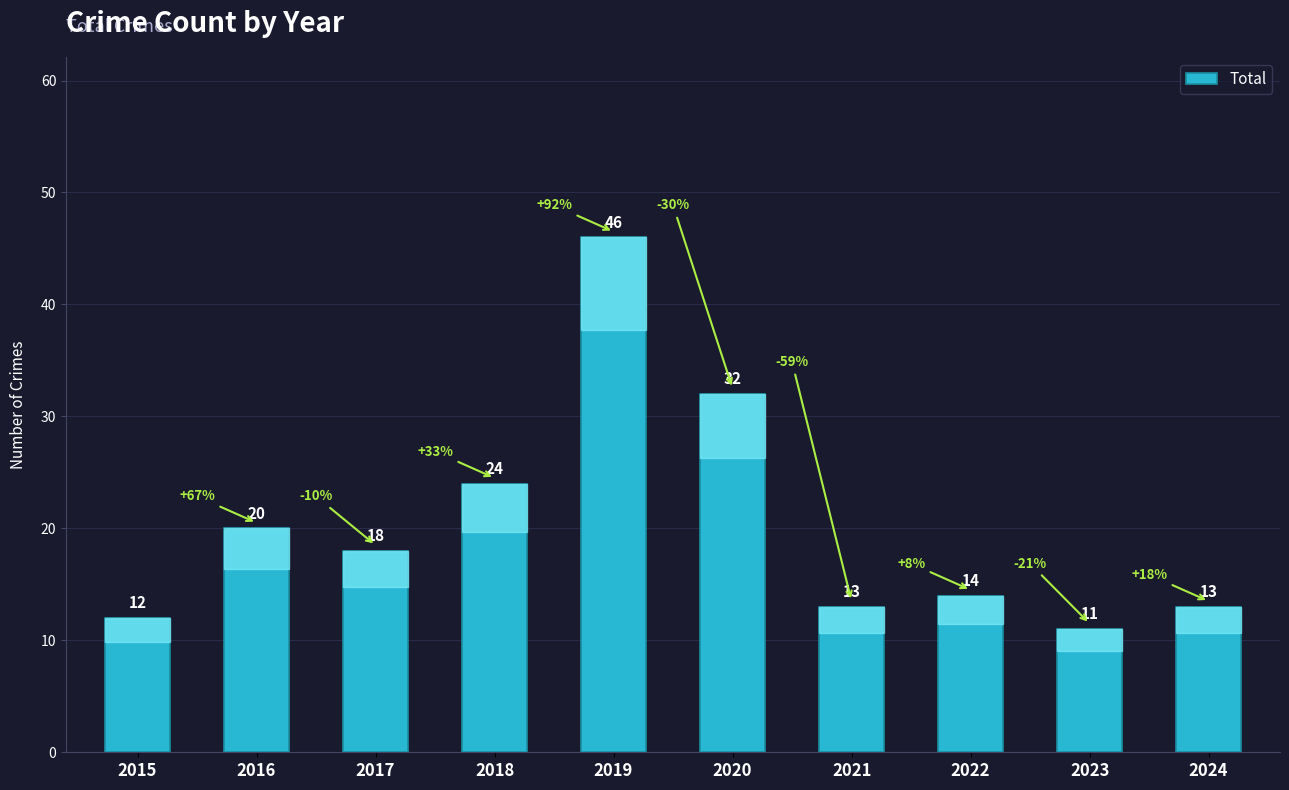

At which label is the value closest to 28?

2018